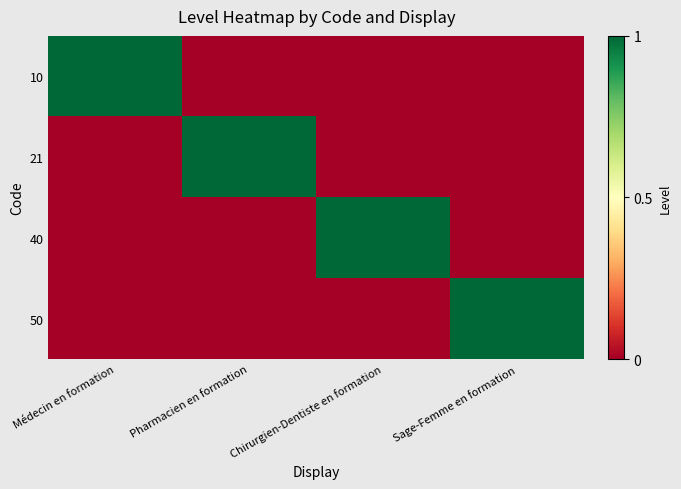

Reading left to right, list all the values displayed in this chart.

10: Médecin en formation=1	Pharmacien en formation=0	Chirurgien-Dentiste en formation=0	Sage-Femme en formation=0
21: Médecin en formation=0	Pharmacien en formation=1	Chirurgien-Dentiste en formation=0	Sage-Femme en formation=0
40: Médecin en formation=0	Pharmacien en formation=0	Chirurgien-Dentiste en formation=1	Sage-Femme en formation=0
50: Médecin en formation=0	Pharmacien en formation=0	Chirurgien-Dentiste en formation=0	Sage-Femme en formation=1